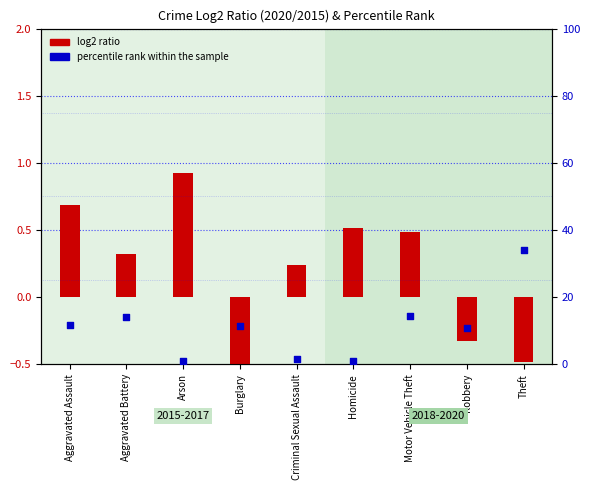

Which series has the largest Y range (max minus min)?

percentile rank within the sample